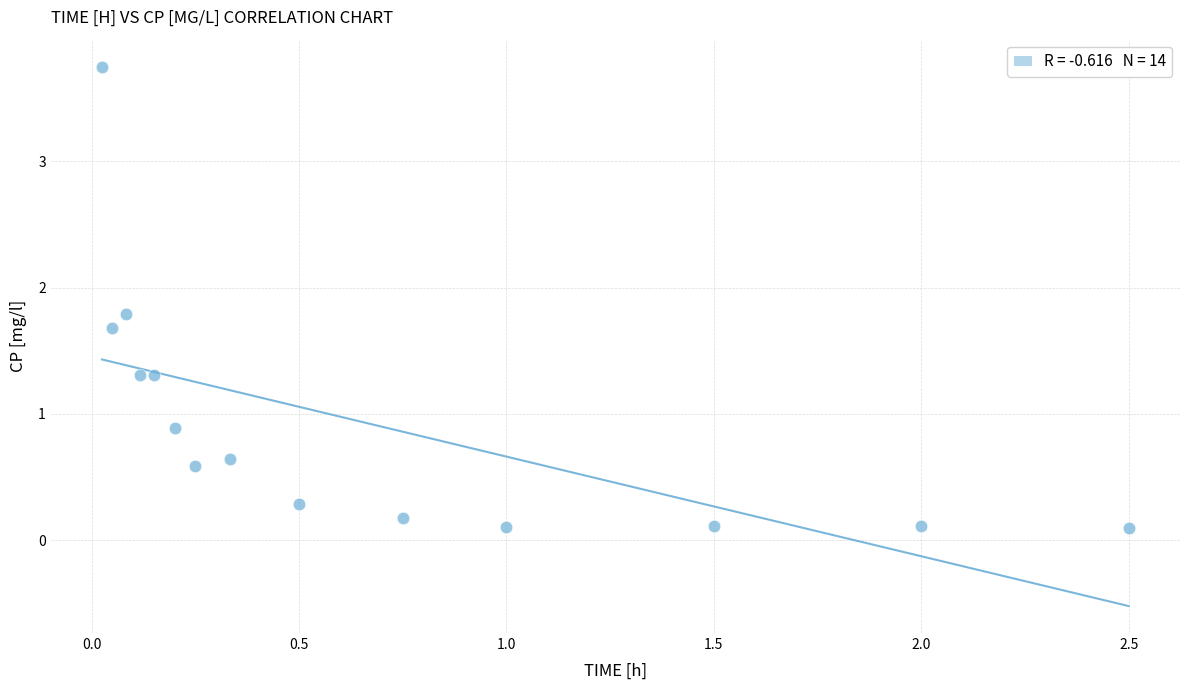

What Y value in the scatter plot is closest to 1?

0.9